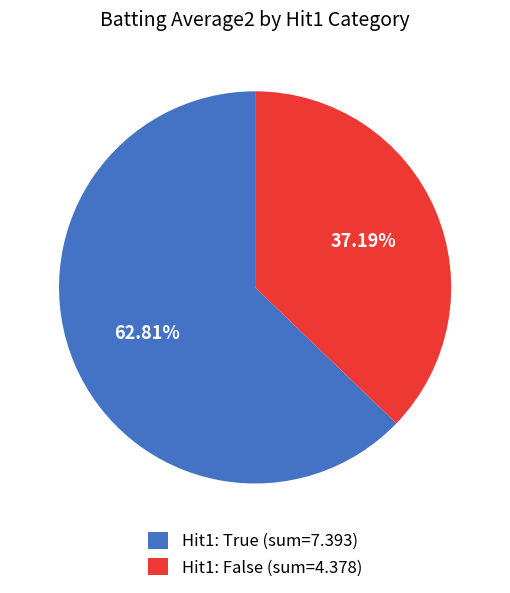

Rank the categories by value from highest to lowest.

Hit1: True (sum=7.393), Hit1: False (sum=4.378)